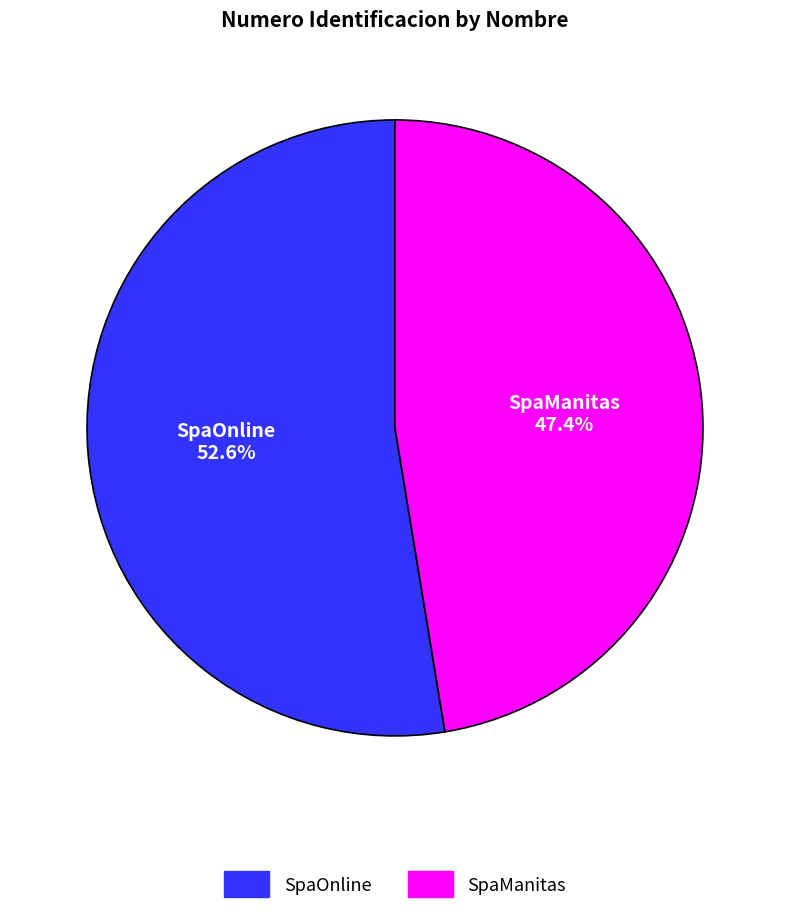

True or false: SpaManitas accounts for 37% of the total.

False